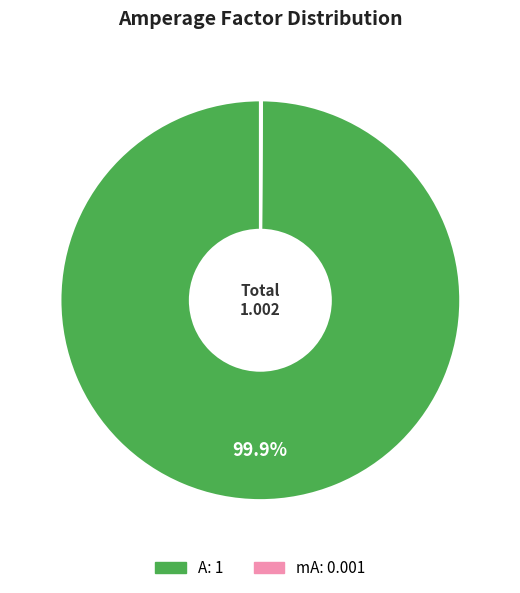

Which category has the biggest portion of the pie?

A